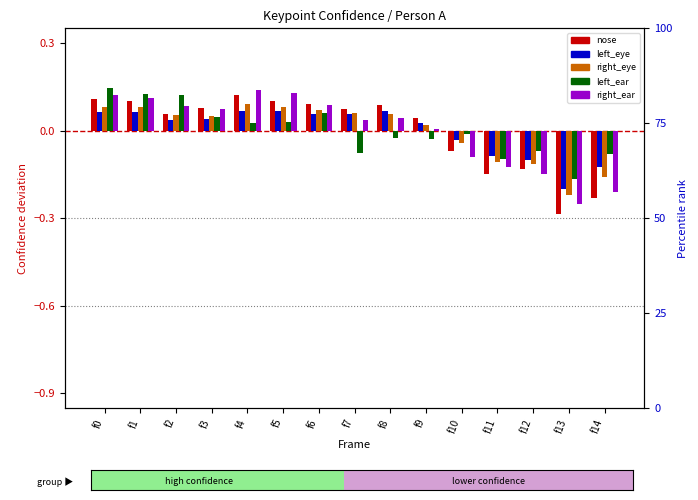

How many categories are shown in the chart?

15